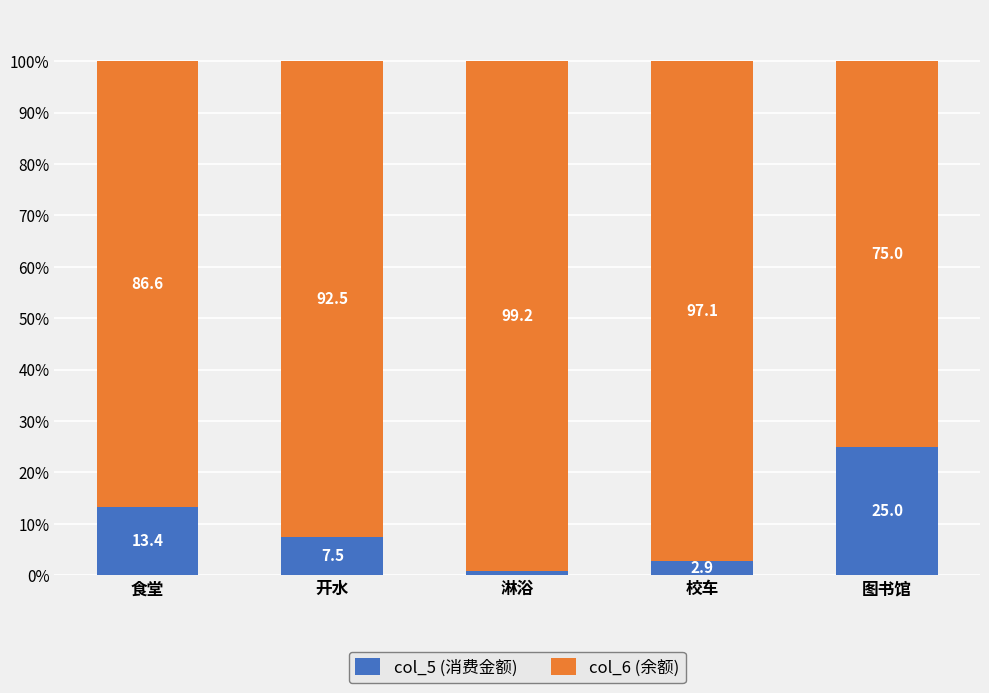

What is the sum of the col_5 (消费金额) values at 图书馆 and 开水?

32.5